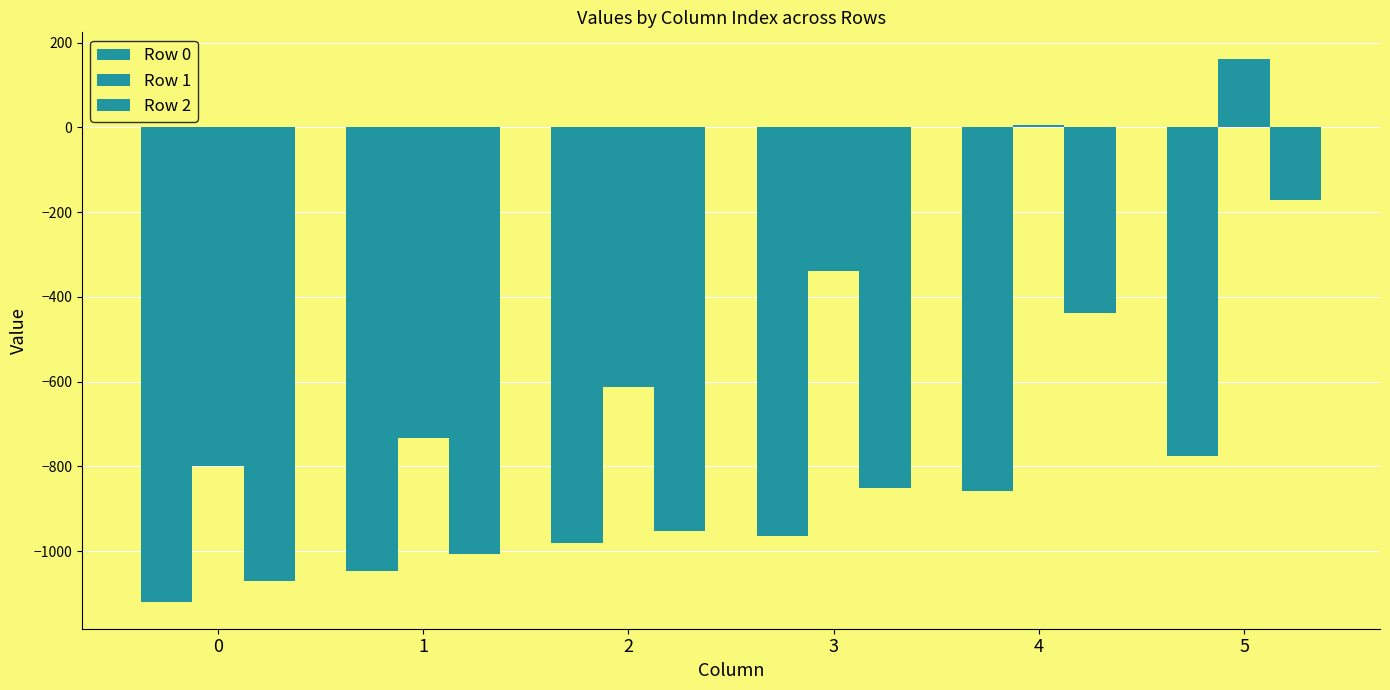

How many bars are there in each group?

3